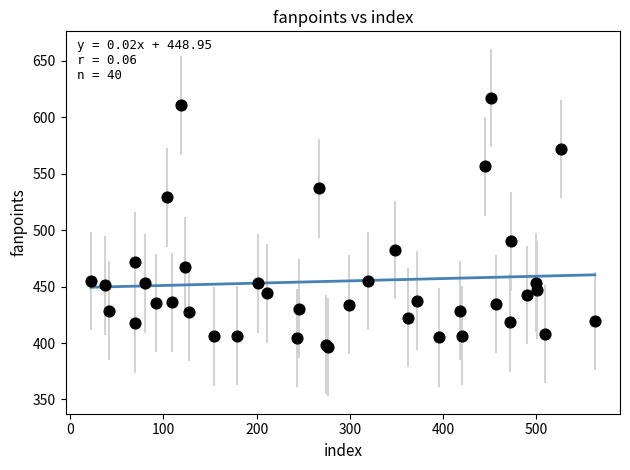

What Y value in the scatter plot is closest to 506?

490.0